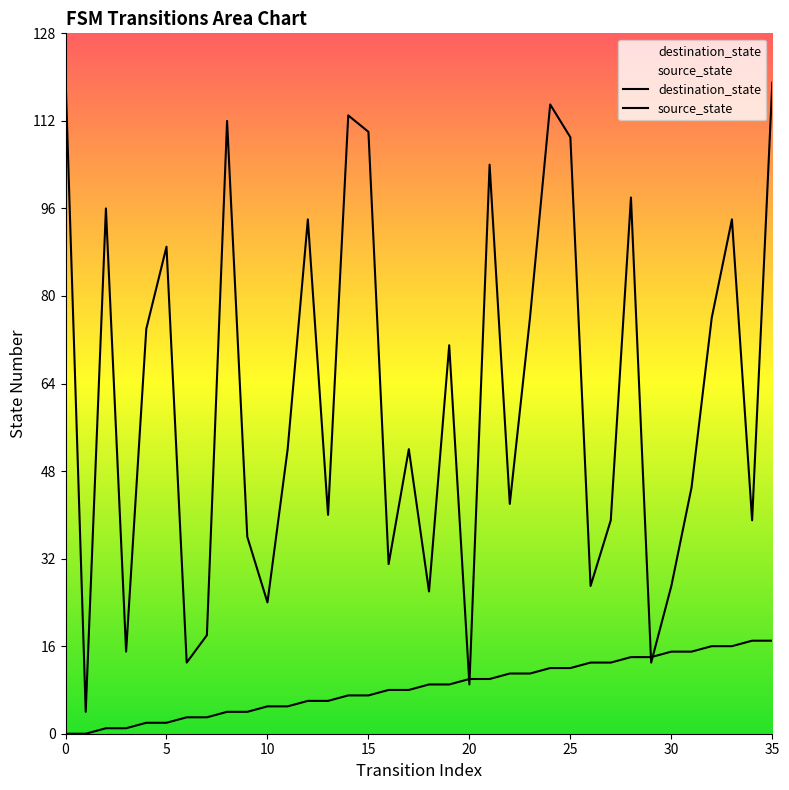

True or false: destination_state and source_state cross at least once.

True